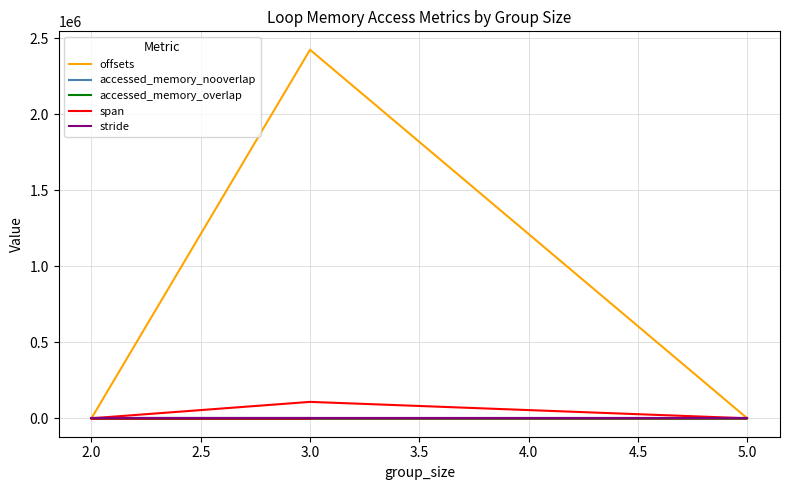

What is the value of the span point at the 1st from the left?

16